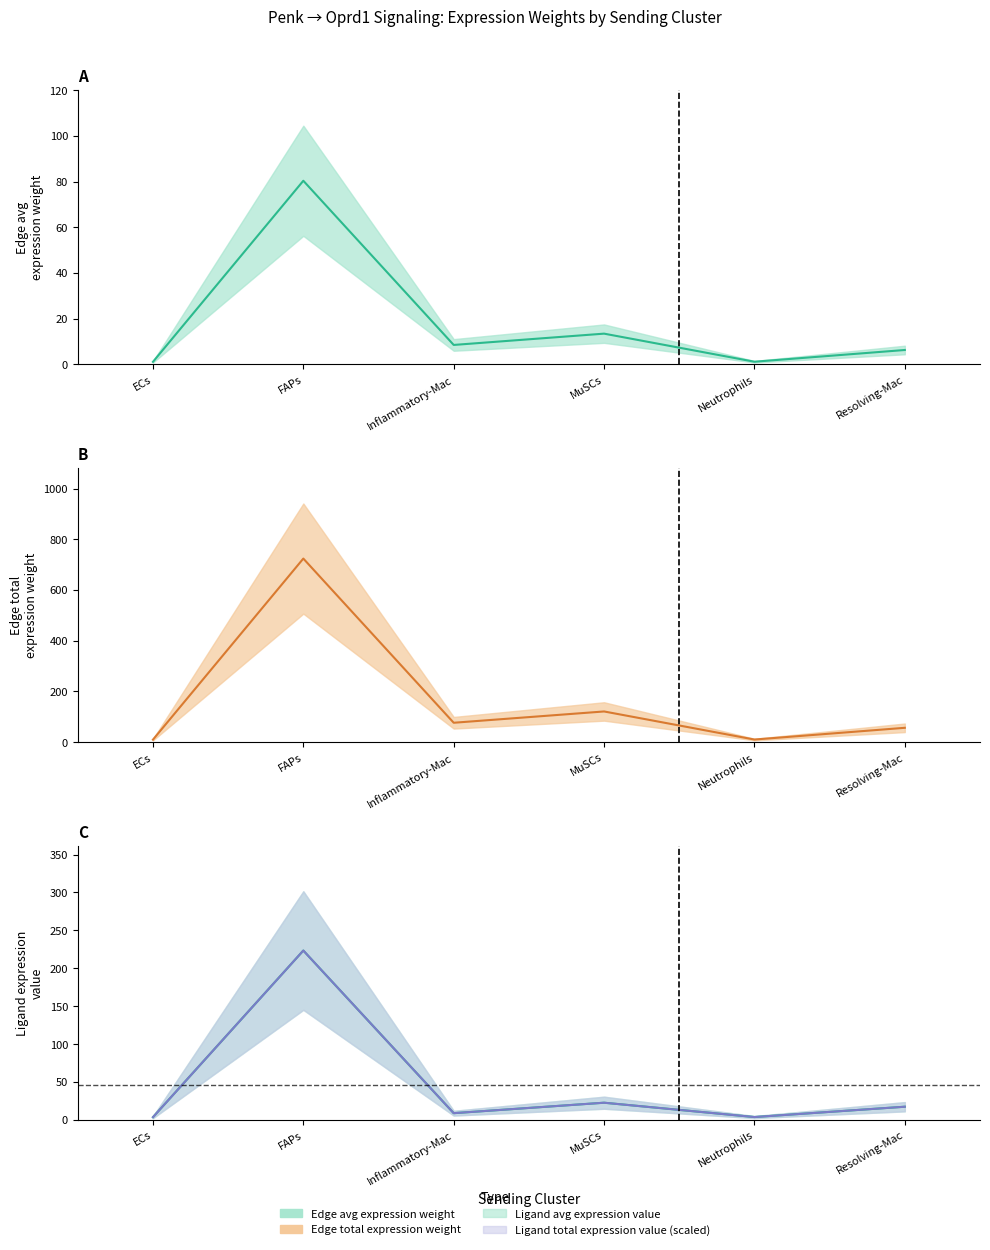

At how many categories does at least one series exceed 479?

1